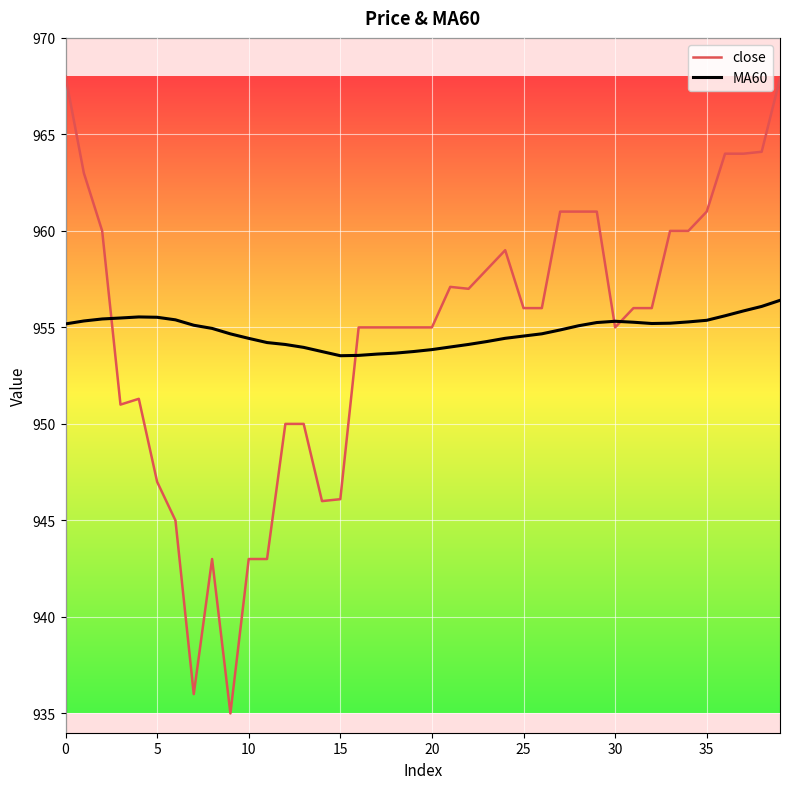

Which series ends up on top after the final intersection of close and MA60?

close